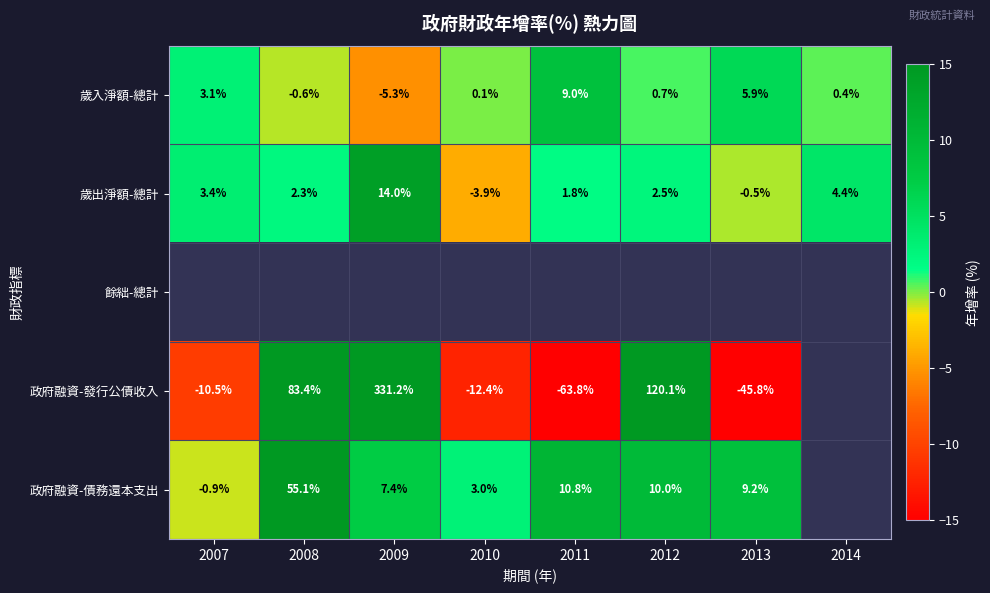

How many positive values does the 歲入淨額-總計 series have?

6